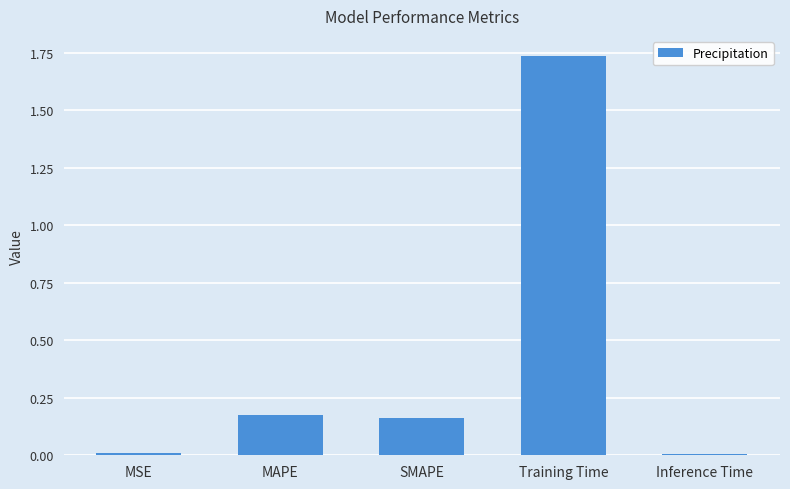

Which has a higher value, MAPE or Training Time?

Training Time